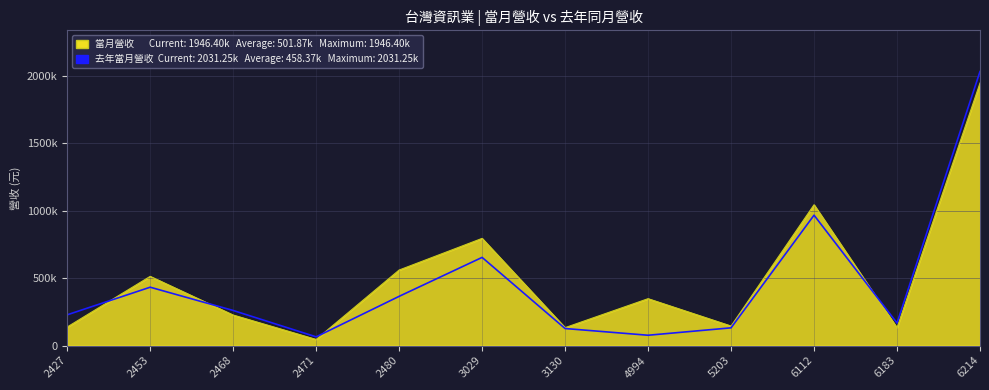

Reading right to left, extract all data points from this chart.

當月營收: 1946401	132177	1043688	144512	347372	132635	794447	559769	45088	226089	512817	137391
去年當月營收: 2031249	166623	966496	131240	76253	126082	653431	364661	64361	259939	432447	227637